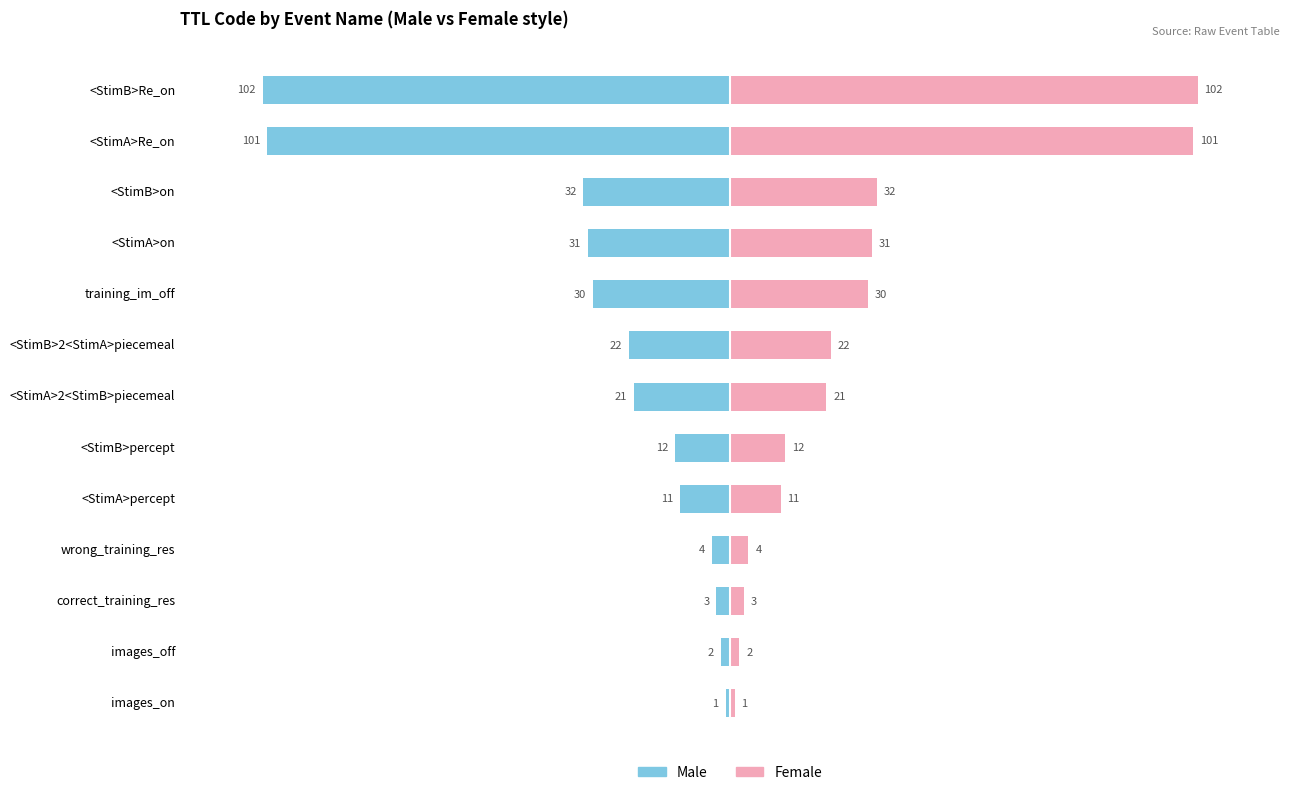

The value of Male at <StimA>on is -31. True or false?

True